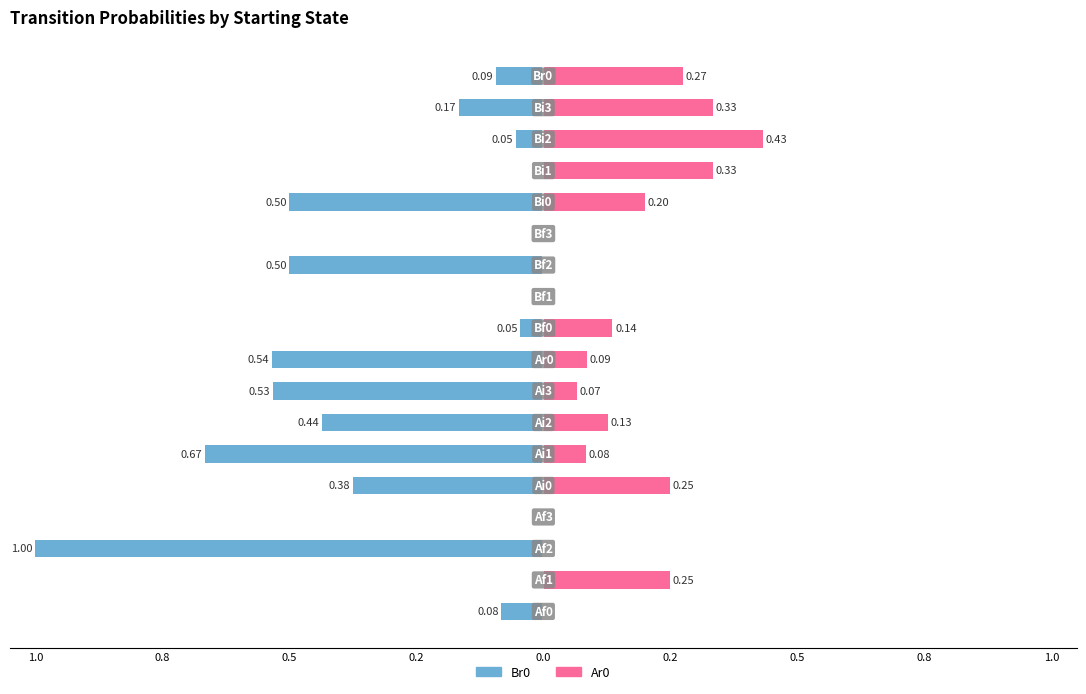

The Br0 series shows -0.7 at 0.2. True or false?

True